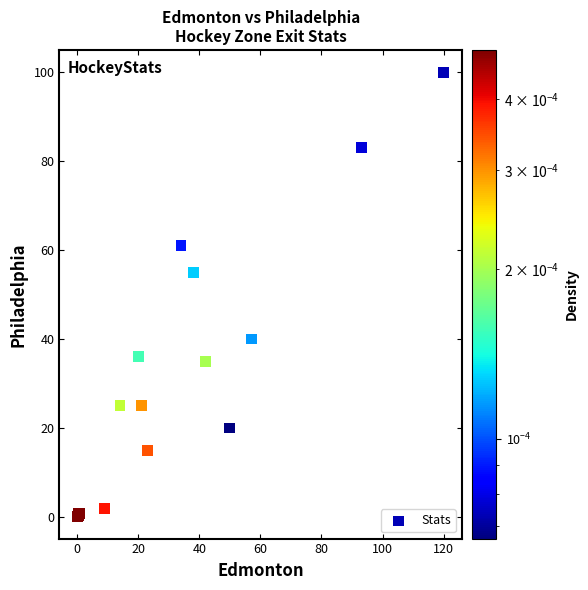

What Y value in the scatter plot is closest to 50?

55.0